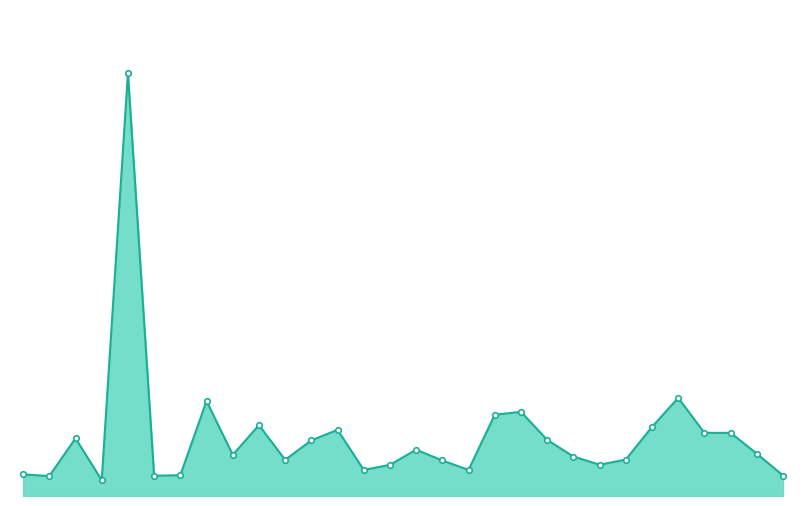

True or false: Volume_markers has more than 0 points higher than both neighbors.

True